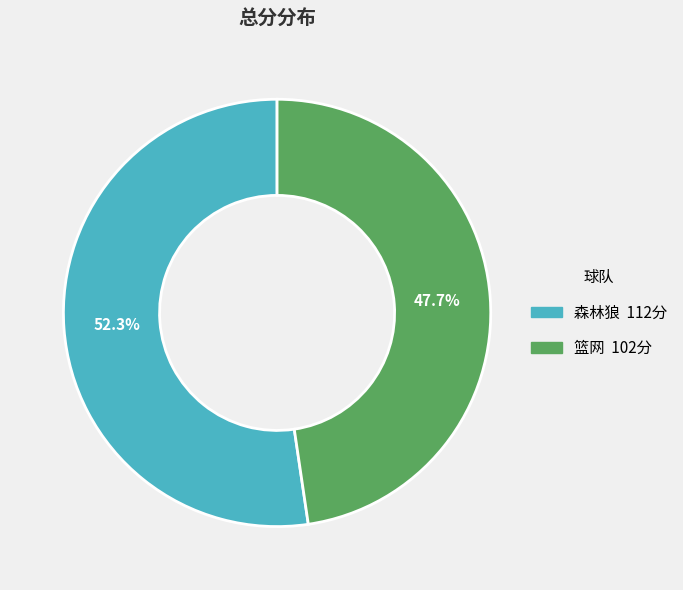

Is 森林狼 the majority of the pie?

Yes